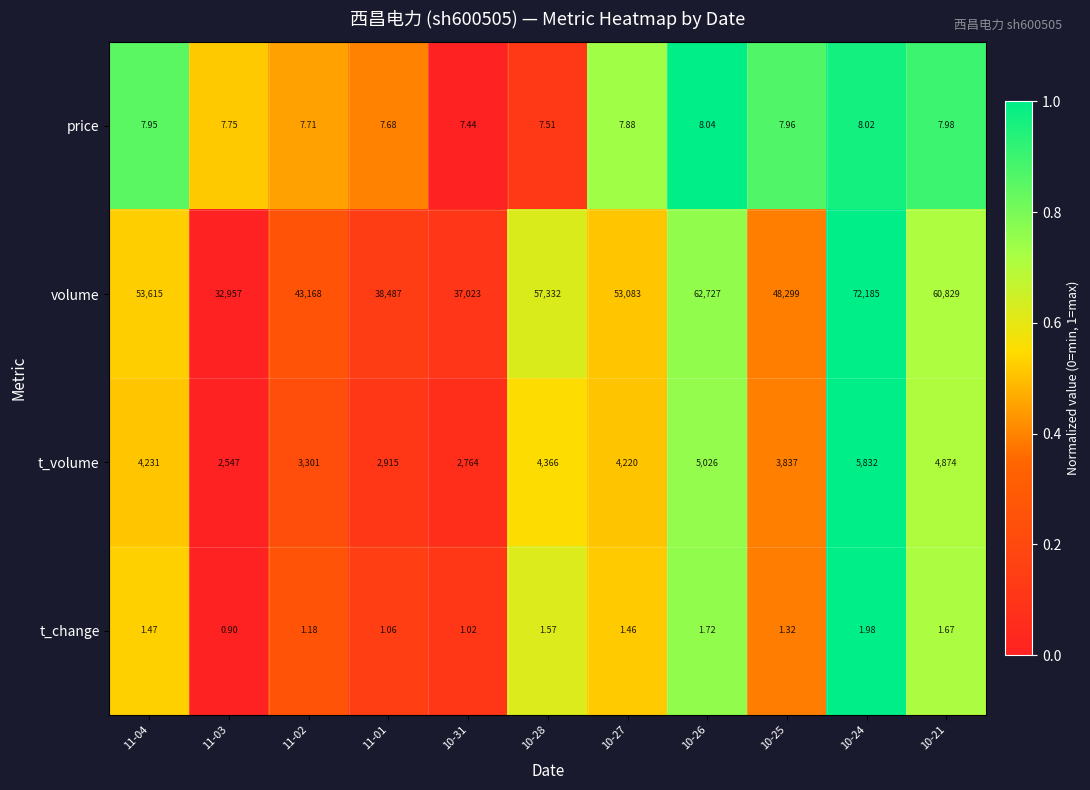

How many distinct data groups are displayed?

4